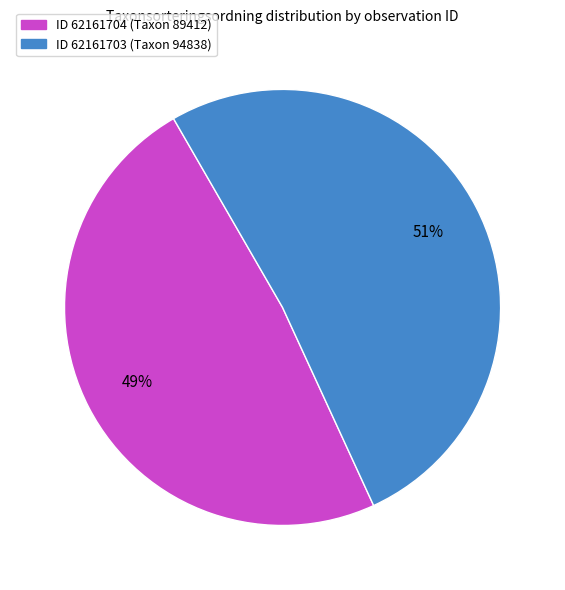

True or false: ID 62161703 (Taxon 94838) accounts for 51% of the total.

True